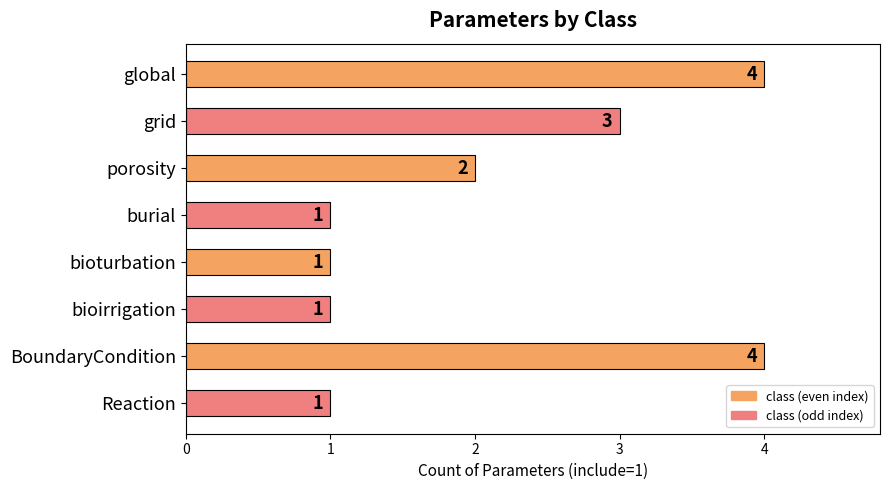

Where is the data nearest to the value 2?

porosity